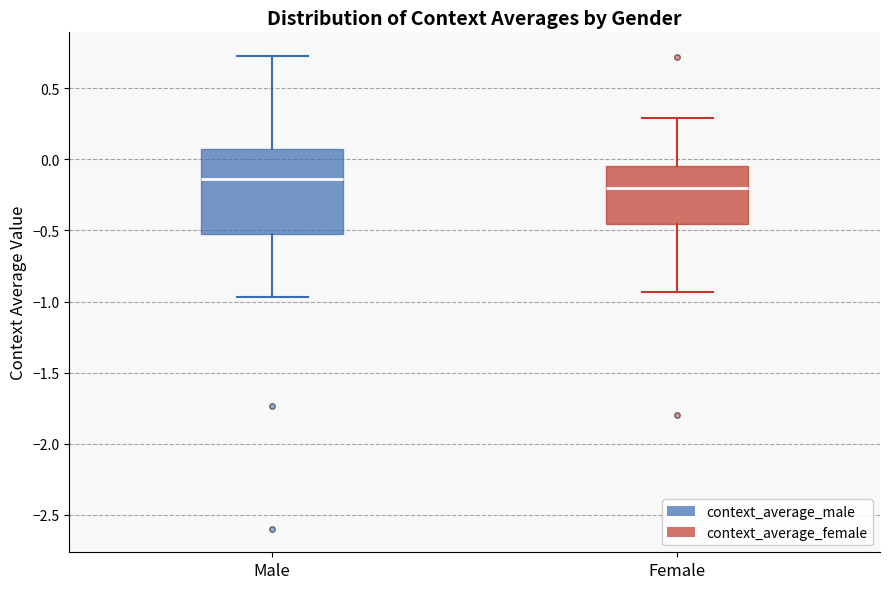

Reading left to right, read every box against the y-axis: the position of its median line, the range the box covers, and the ends of its whiskers. The values are not printed on the chart, so give them approximately, as read against the axis.

Male: median -0.15, box -0.55 to 0.05, whiskers -0.95 to 0.75
Female: median -0.20, box -0.45 to -0.05, whiskers -0.95 to 0.30